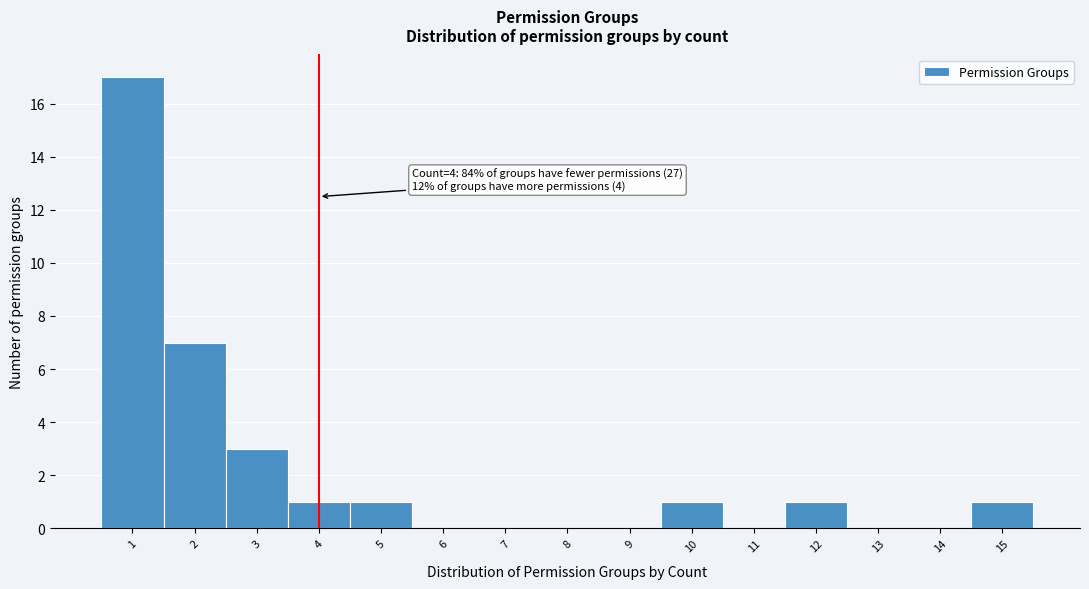

Over which range of the x-axis is the bar tallest?

0.5 to 1.5